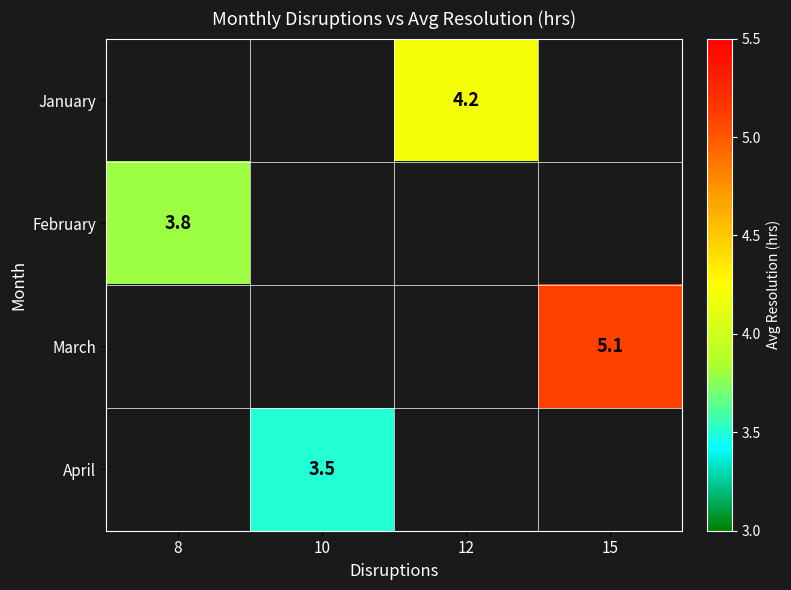

The value of March at 15 is 5.1. True or false?

True